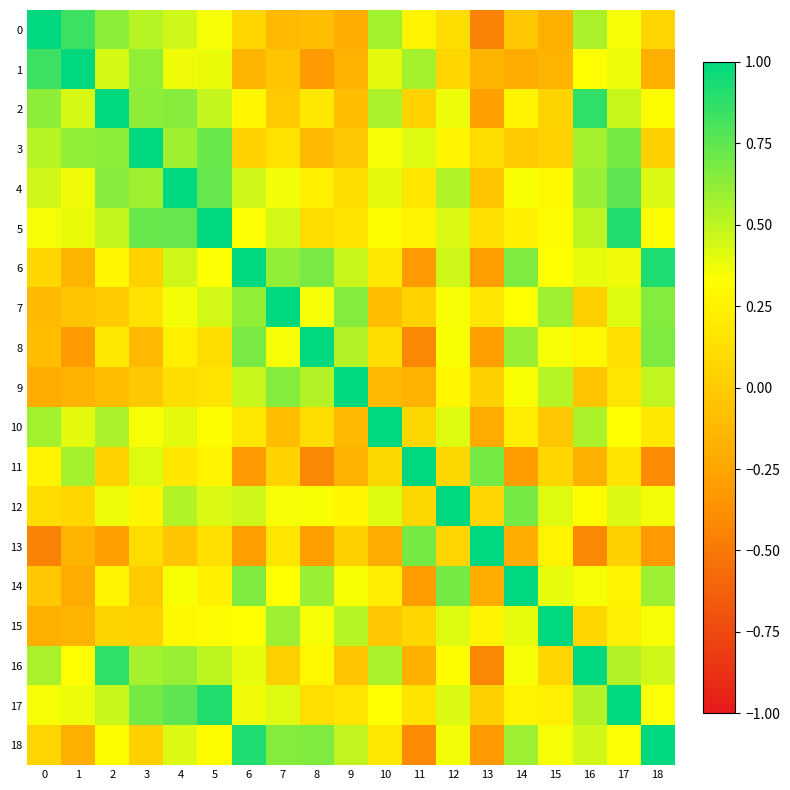

List the series in order of their peak value, lowest first.

0, 1, 2, 3, 4, 5, 6, 7, 8, 9, 10, 11, 12, 13, 14, 15, 16, 17, 18